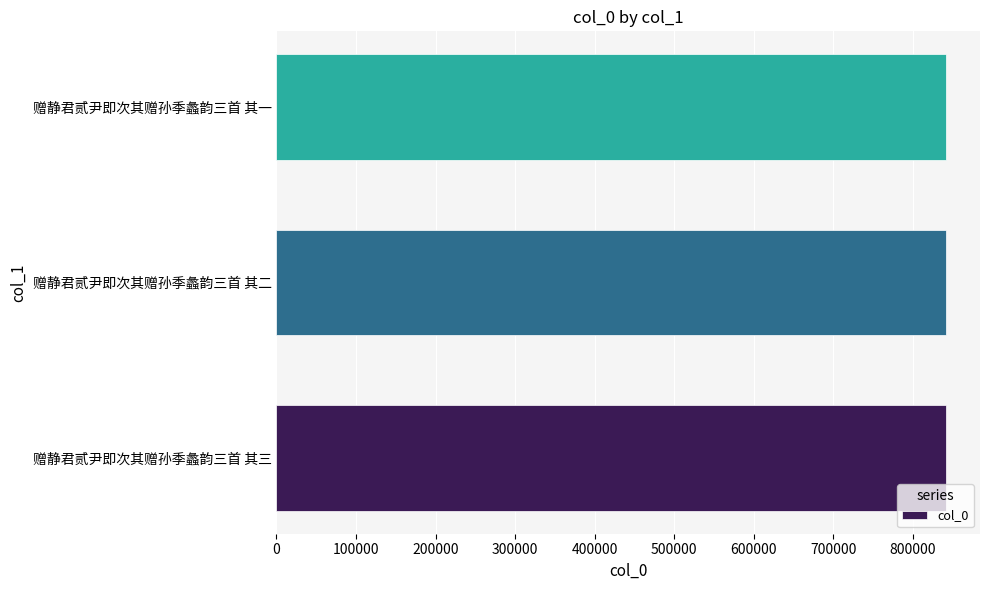

What is the maximum value shown in the chart?

842237